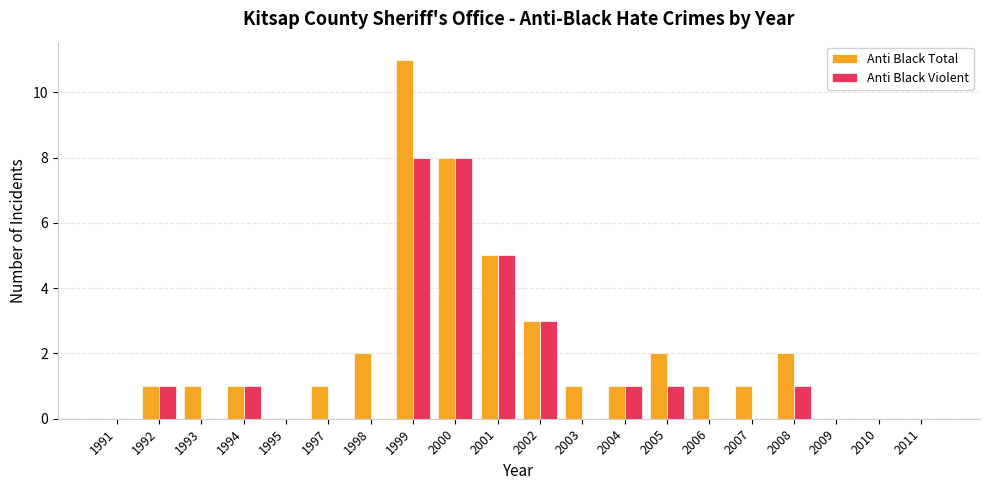

Is it true that Anti Black Violent equals 0 at 2009?

True